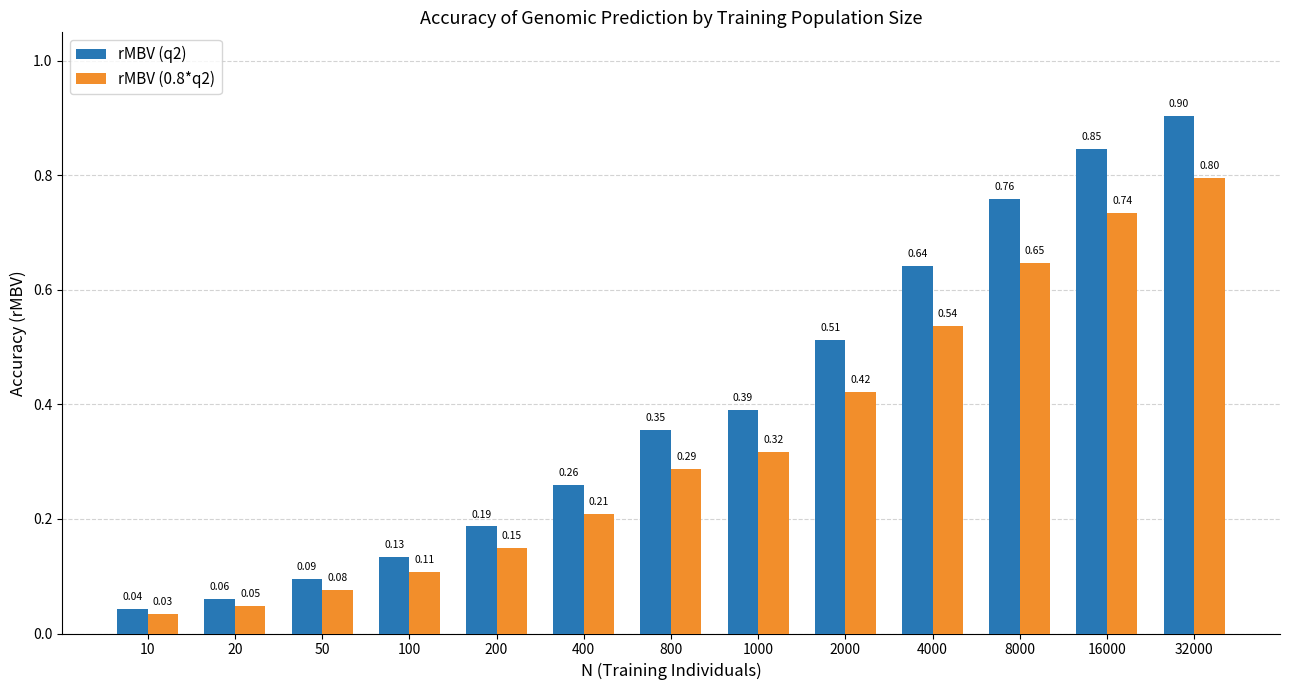

List the labels in order of rMBV (0.8*q2) value, smallest first.

10, 20, 50, 100, 200, 400, 800, 1000, 2000, 4000, 8000, 16000, 32000